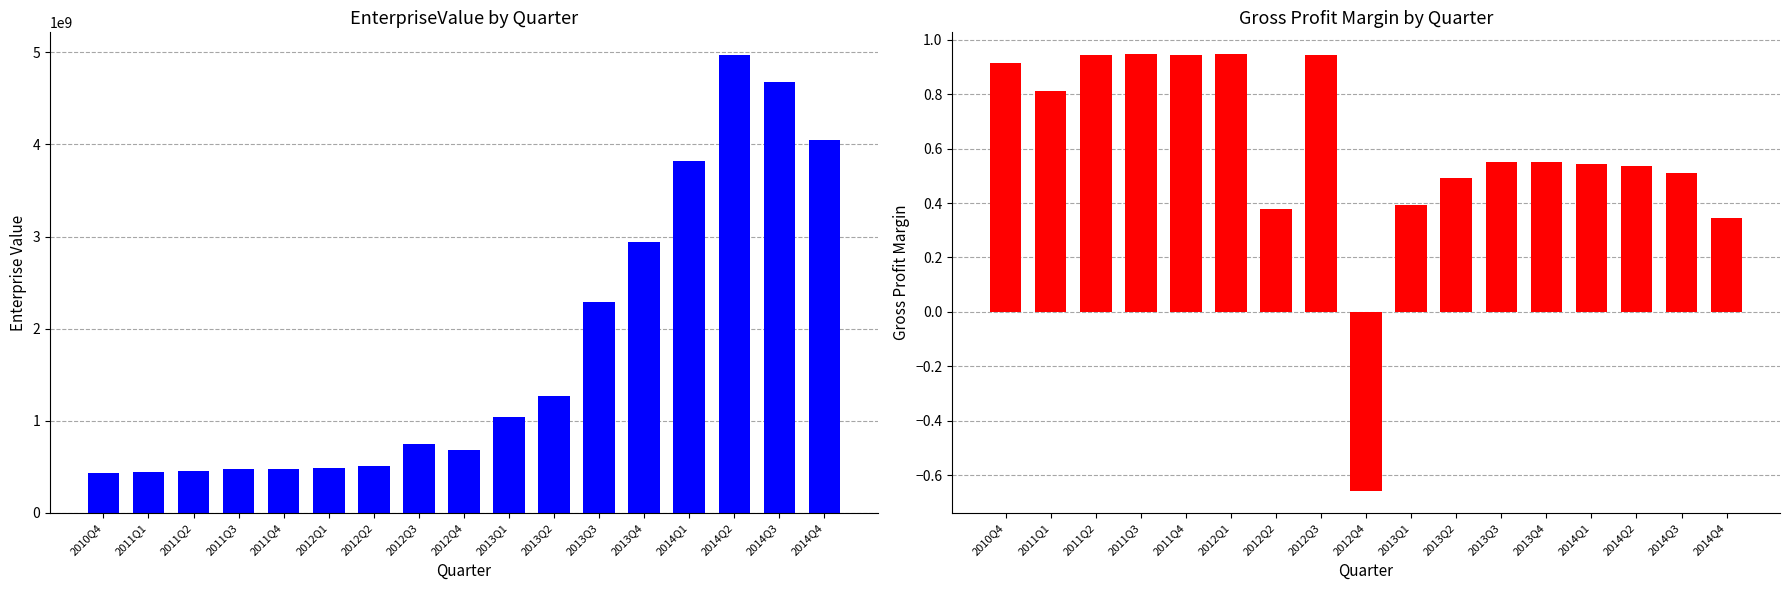

List the series in order of their peak value, highest first.

EnterpriseValue, grossProfitMargin